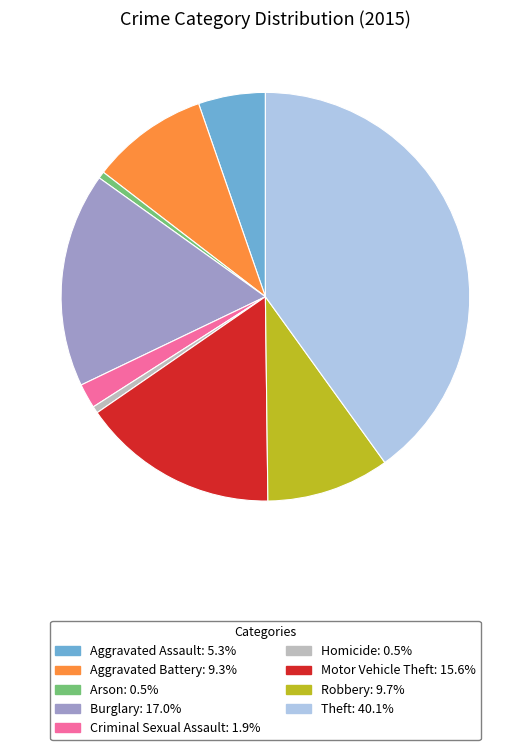

True or false: Motor Vehicle Theft accounts for 16% of the total.

True